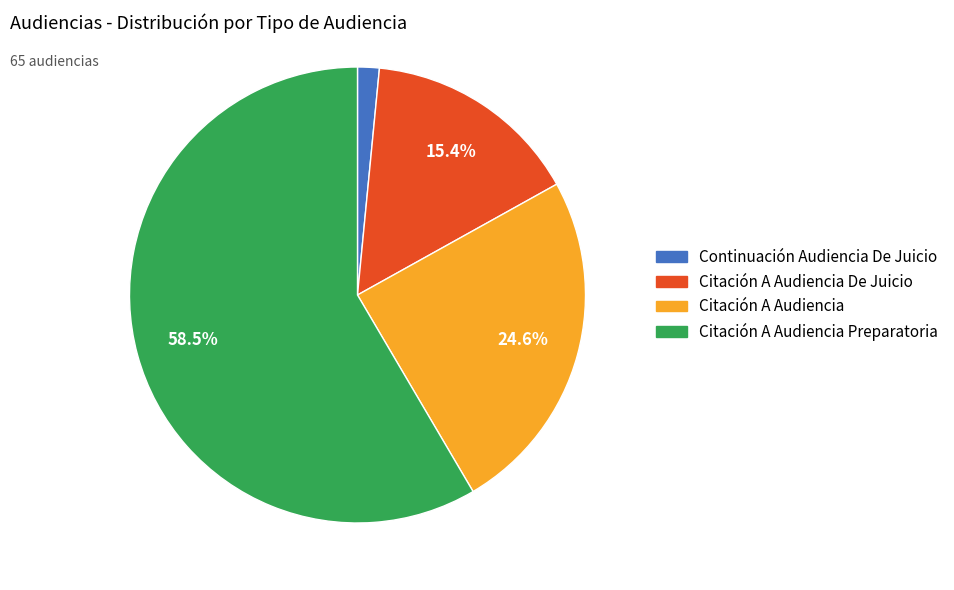

Is there a majority slice in this chart?

Yes